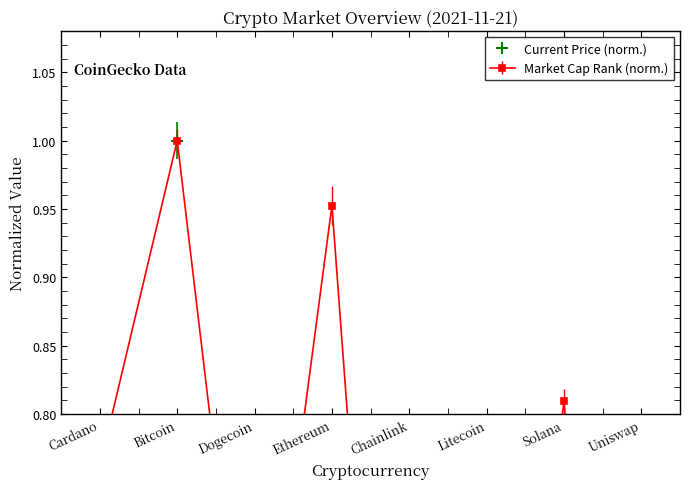

Reading left to right, what are all the values shown in this chart?

current_price: 0.0	1.0	0.0	0.1	0.0	0.0	0.0	0.0
market_cap_rank: 0.8	1.0	0.5	1.0	0.2	0.3	0.8	0.0